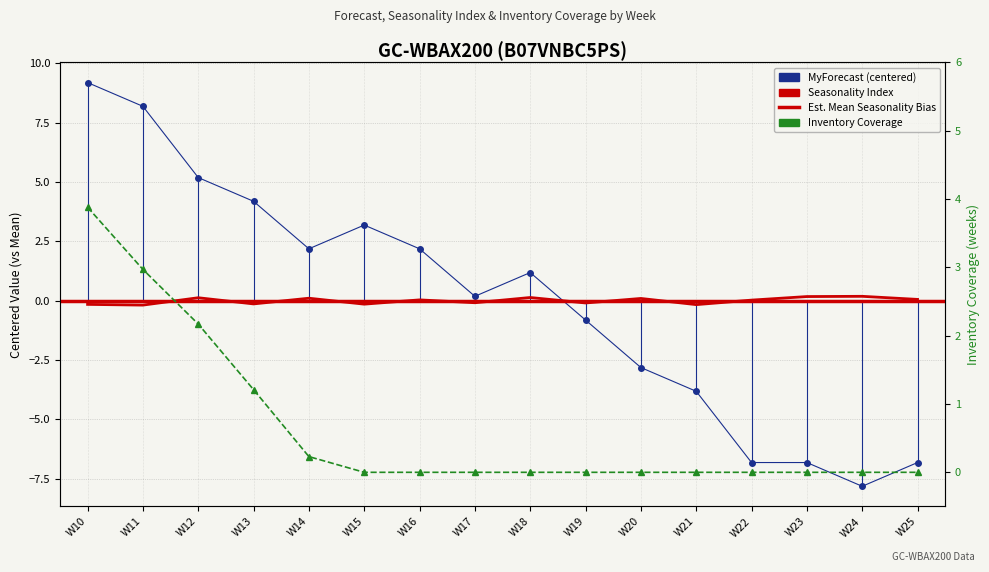

Which series has the largest total across all categories?

Inventory Coverage